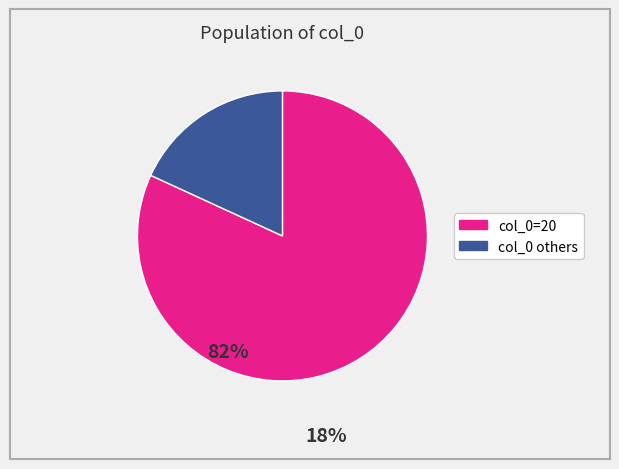

How many segments does this pie chart have?

2